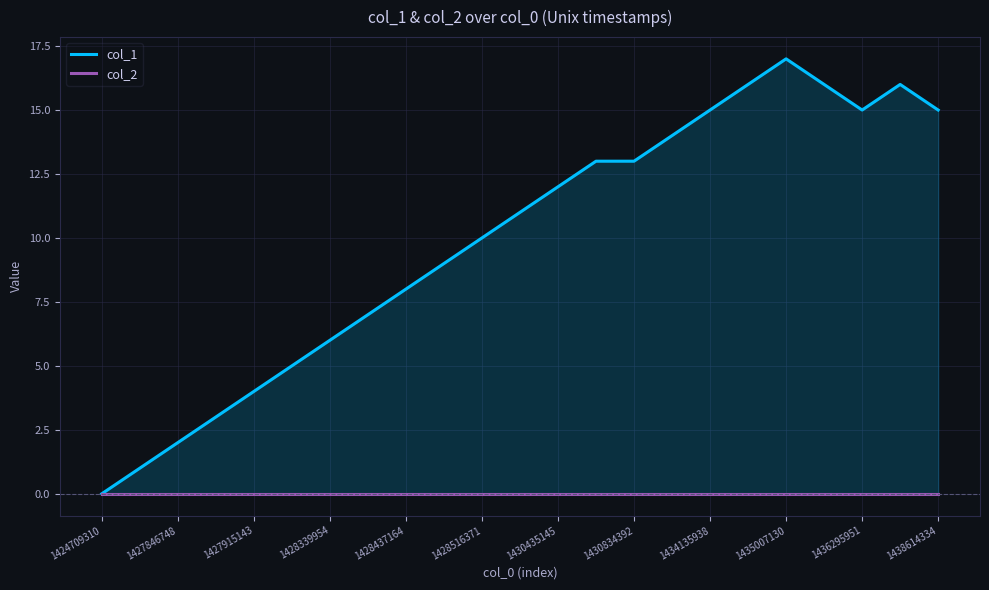

At how many categories does at least one series exceed 10?

12